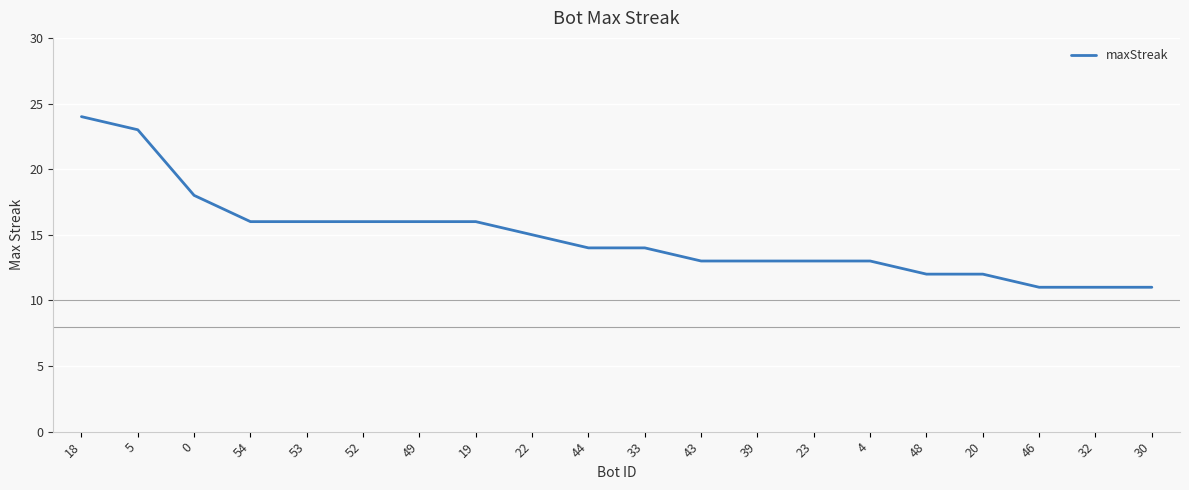

Reading right to left, what are all the values shown in this chart?

30=11	32=11	46=11	20=12	48=12	4=13	23=13	39=13	43=13	33=14	44=14	22=15	19=16	49=16	52=16	53=16	54=16	0=18	5=23	18=24